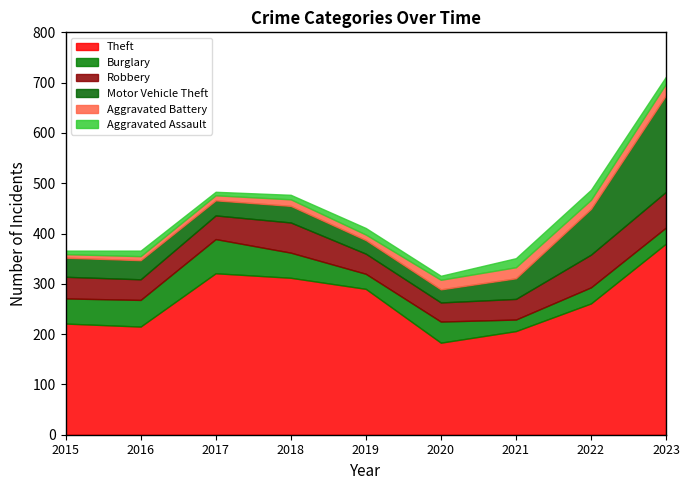

Where do Robbery and Burglary first cross each other?

2017 and 2018